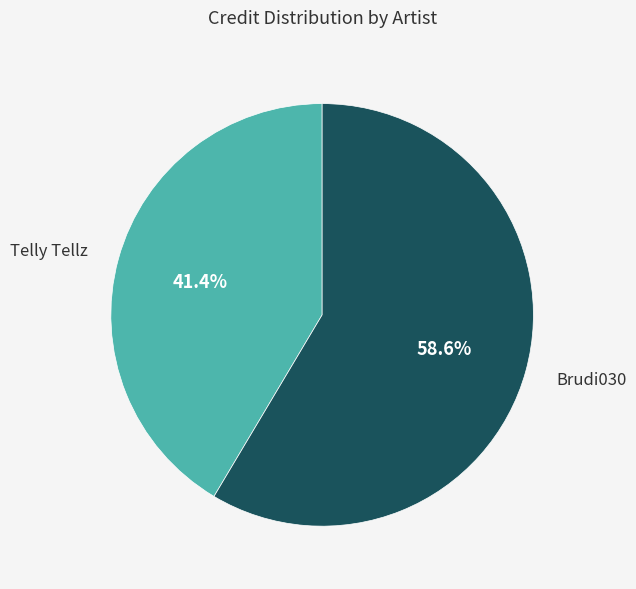

To the nearest percent, what percentage of the pie is Brudi030?

59%